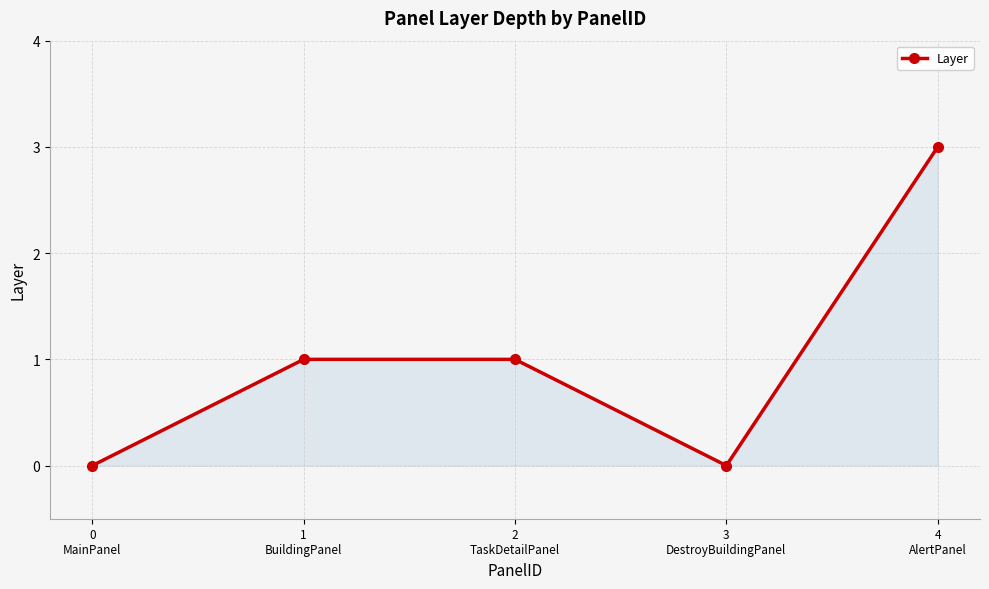

Reading left to right, list all the values displayed in this chart.

0	1	1	0	3